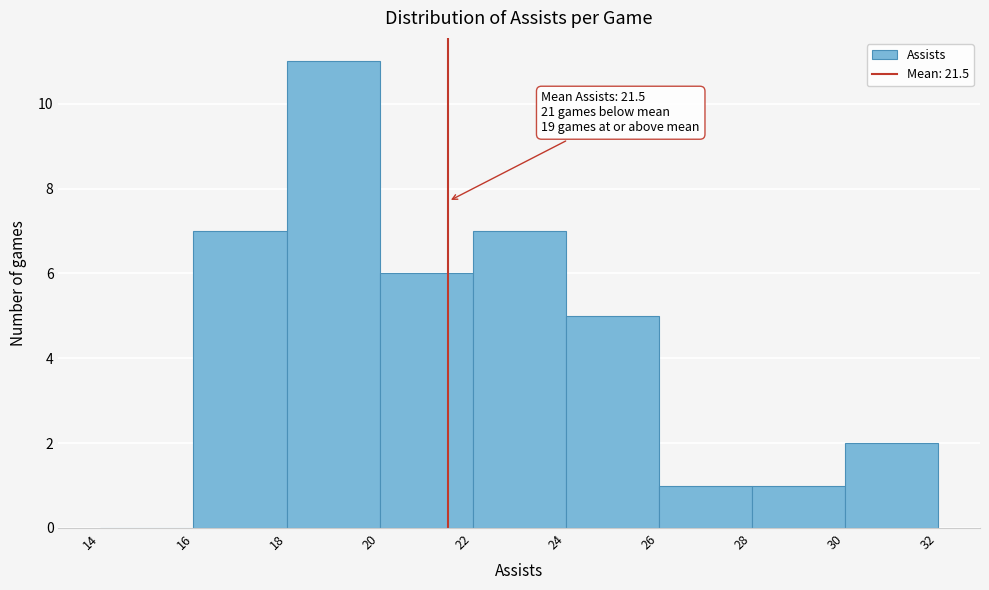

Over which range of the x-axis is the bar tallest?

18 to 20